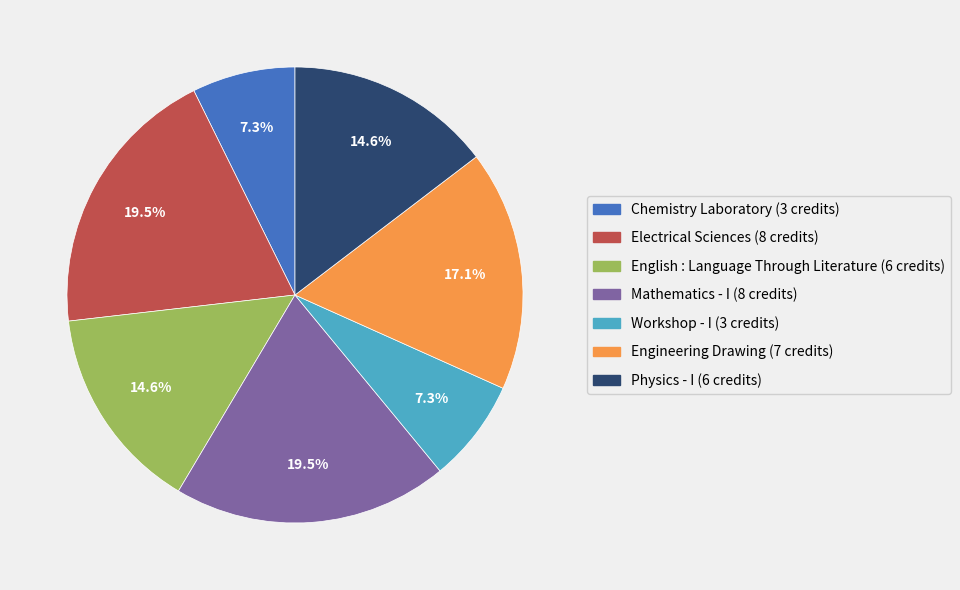

The Engineering Drawing slice represents 17% of the pie. True or false?

True